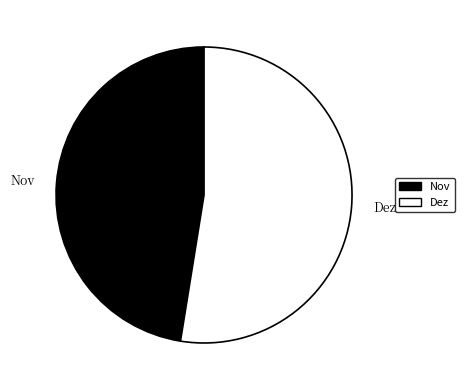

Count the number of slices in the pie.

2